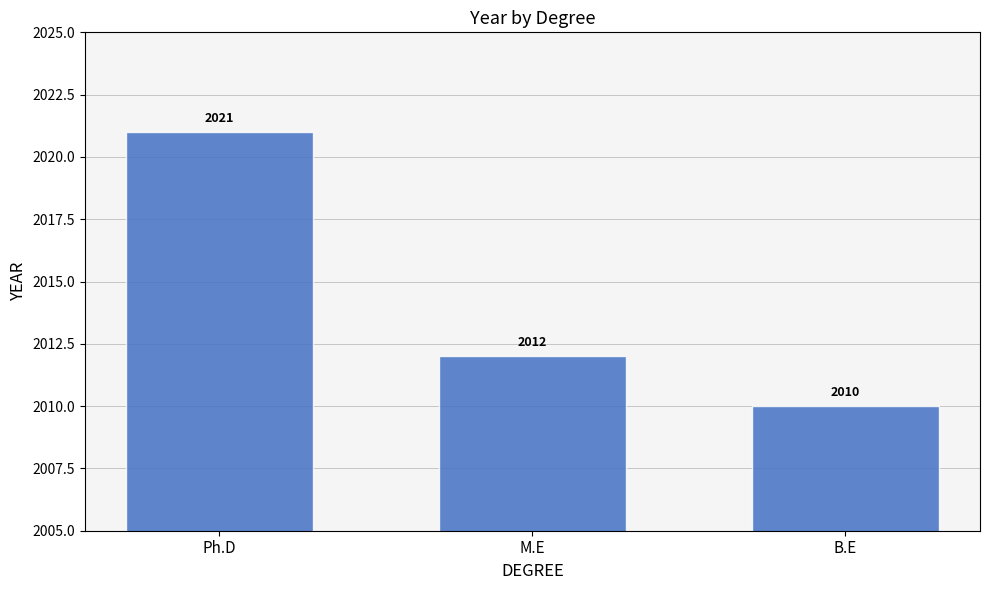

Which category has the lowest value across all series?

B.E